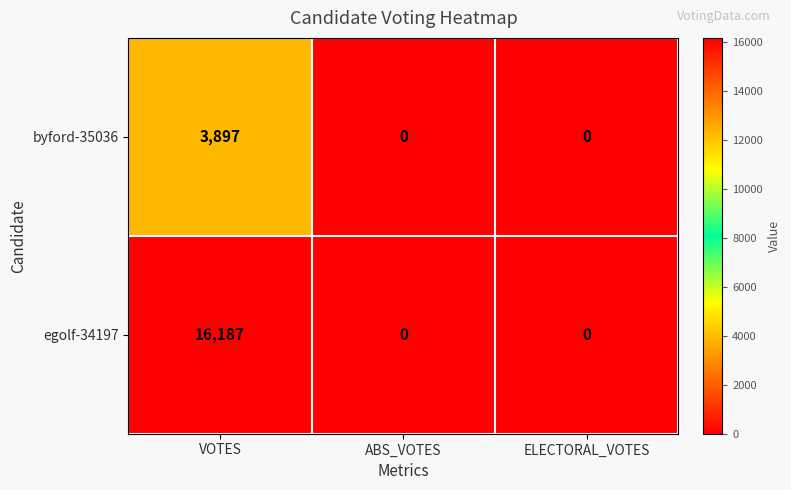

What is the greatest value displayed?

16187